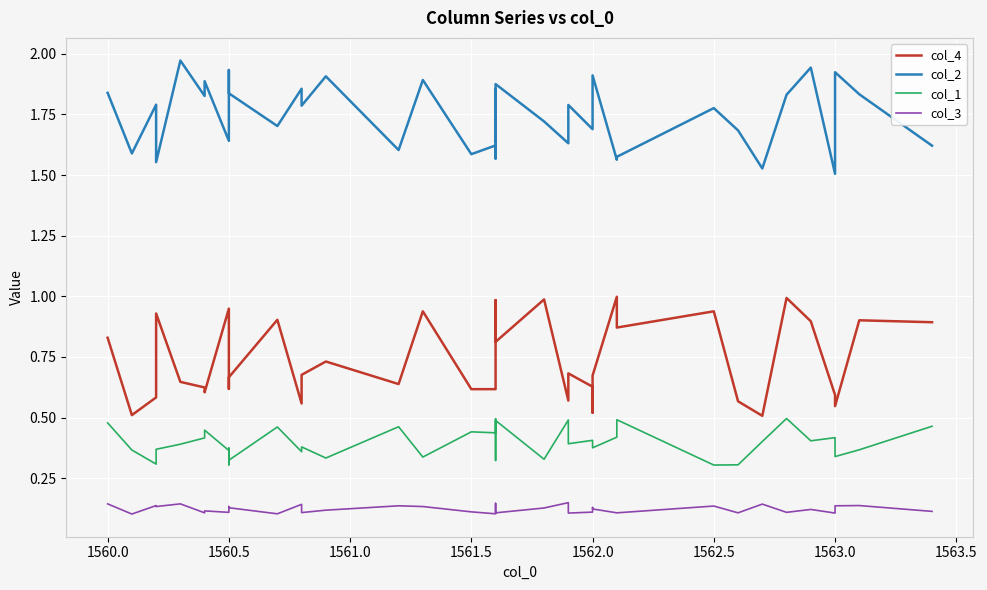

Reading left to right, transcribe all the data shown in this chart.

col_4: 0.8	0.5	0.6	0.9	0.6	0.6	0.6	0.9	0.7	0.6	0.7	0.9	0.6	0.7	0.7	0.6	0.9	0.6	0.6	0.9	1.0	0.8	0.8	1.0	0.6	0.7	0.6	0.5	0.7	1.0	0.9	0.9	0.6	0.5	1.0	0.9	0.6	0.5	0.9	0.9
col_2: 1.8	1.6	1.8	1.6	2.0	1.8	1.9	1.6	1.9	1.9	1.8	1.7	1.9	1.8	1.9	1.6	1.9	1.6	1.6	1.6	1.9	1.6	1.9	1.7	1.6	1.8	1.7	1.8	1.9	1.6	1.6	1.8	1.7	1.5	1.8	1.9	1.5	1.9	1.8	1.6
col_1: 0.5	0.4	0.3	0.4	0.4	0.4	0.4	0.4	0.3	0.4	0.3	0.5	0.4	0.4	0.3	0.5	0.3	0.4	0.4	0.5	0.5	0.3	0.5	0.3	0.5	0.4	0.4	0.4	0.4	0.4	0.5	0.3	0.3	0.4	0.5	0.4	0.4	0.3	0.4	0.5
col_3: 0.1	0.1	0.1	0.1	0.1	0.1	0.1	0.1	0.1	0.1	0.1	0.1	0.1	0.1	0.1	0.1	0.1	0.1	0.1	0.1	0.1	0.1	0.1	0.1	0.1	0.1	0.1	0.1	0.1	0.1	0.1	0.1	0.1	0.1	0.1	0.1	0.1	0.1	0.1	0.1